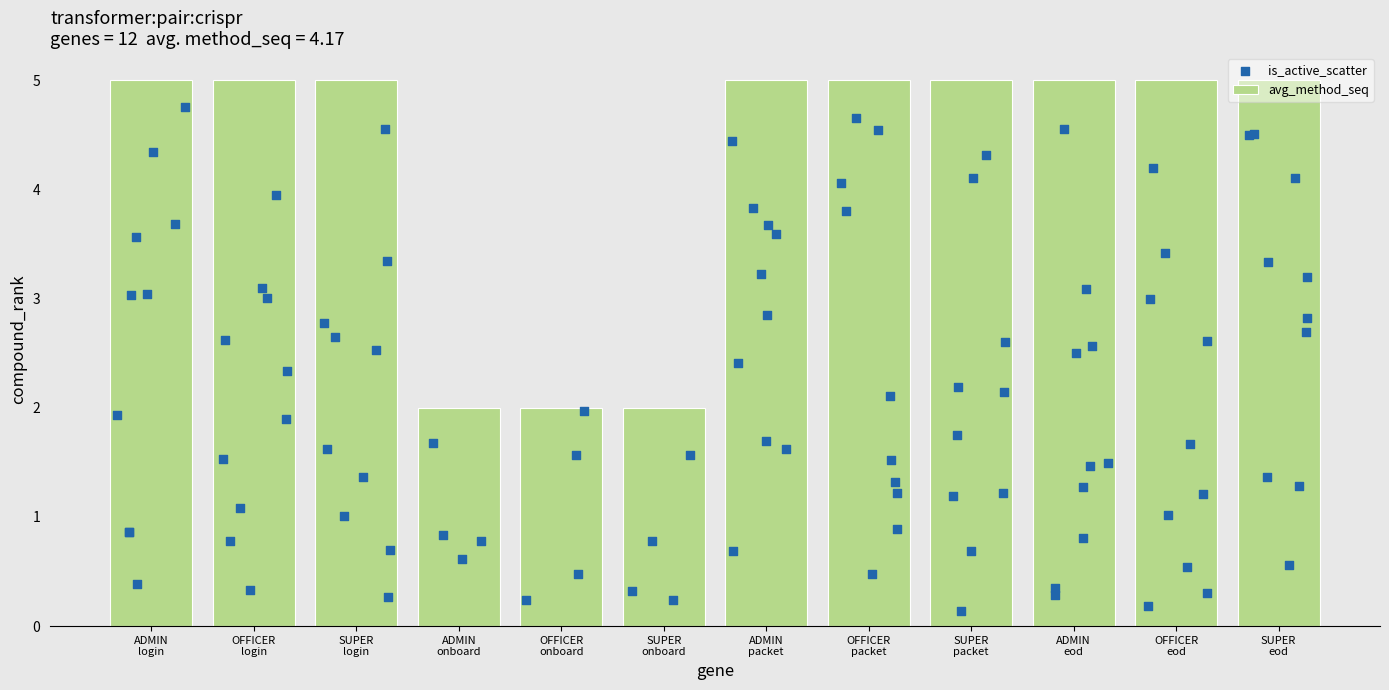

What is the difference between the maximum and second lowest values in the avg_method_seq series?

3